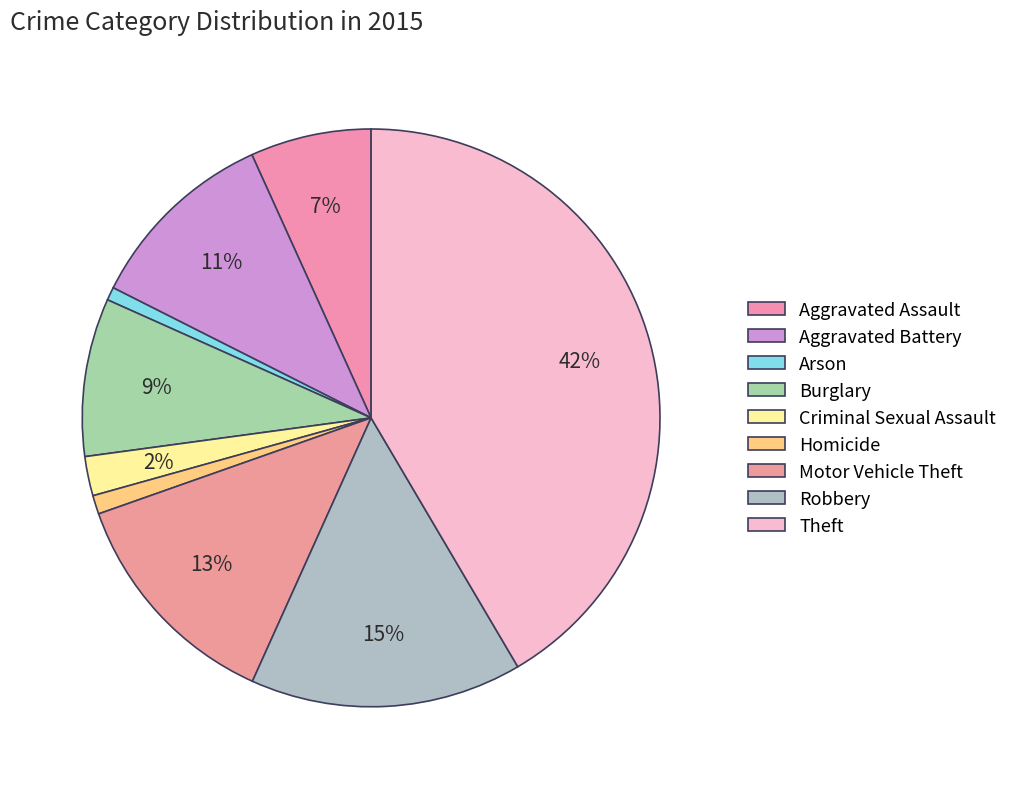

Is there a majority slice in this chart?

No